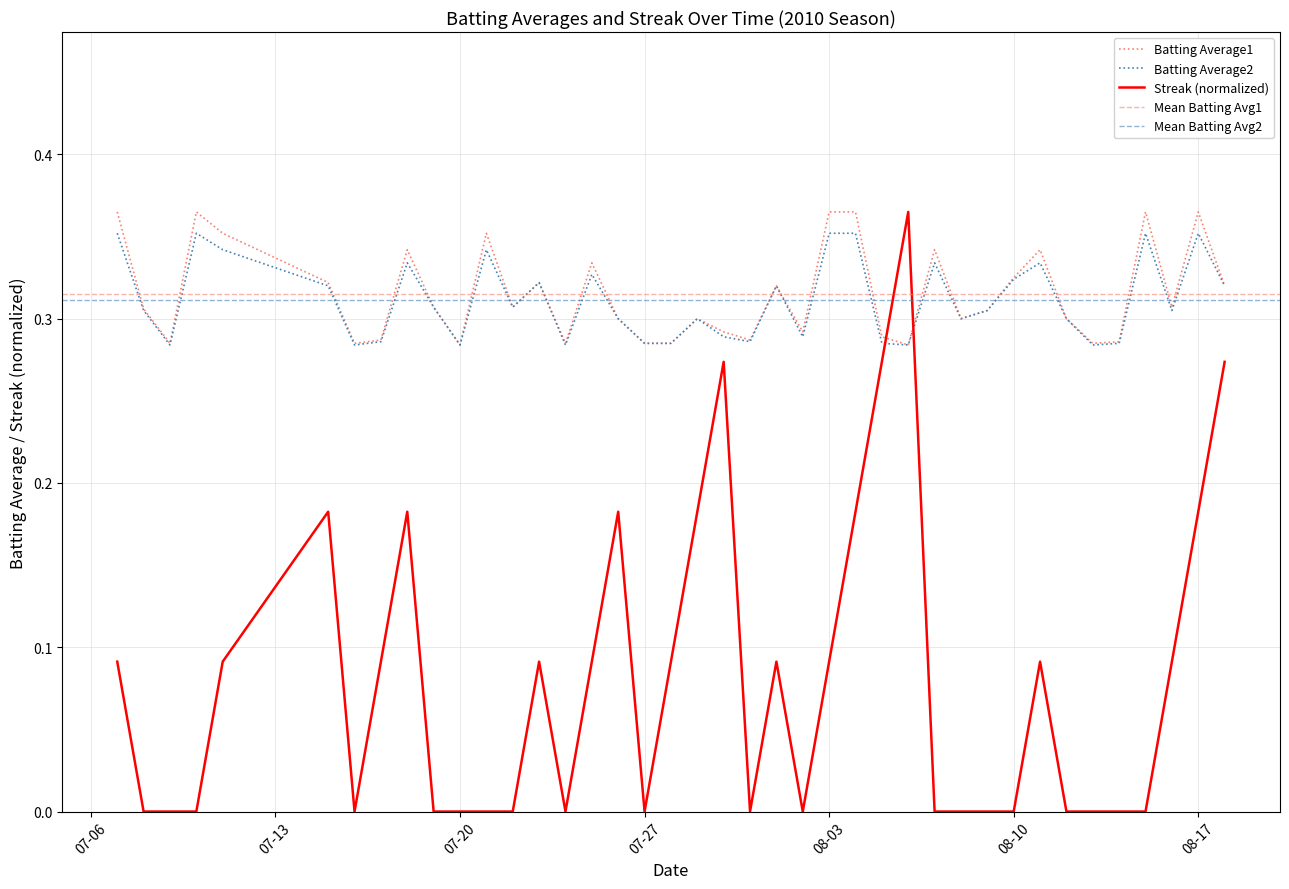

After their last crossing, which series has the higher values: Streak or Batting Average1?

Batting Average1